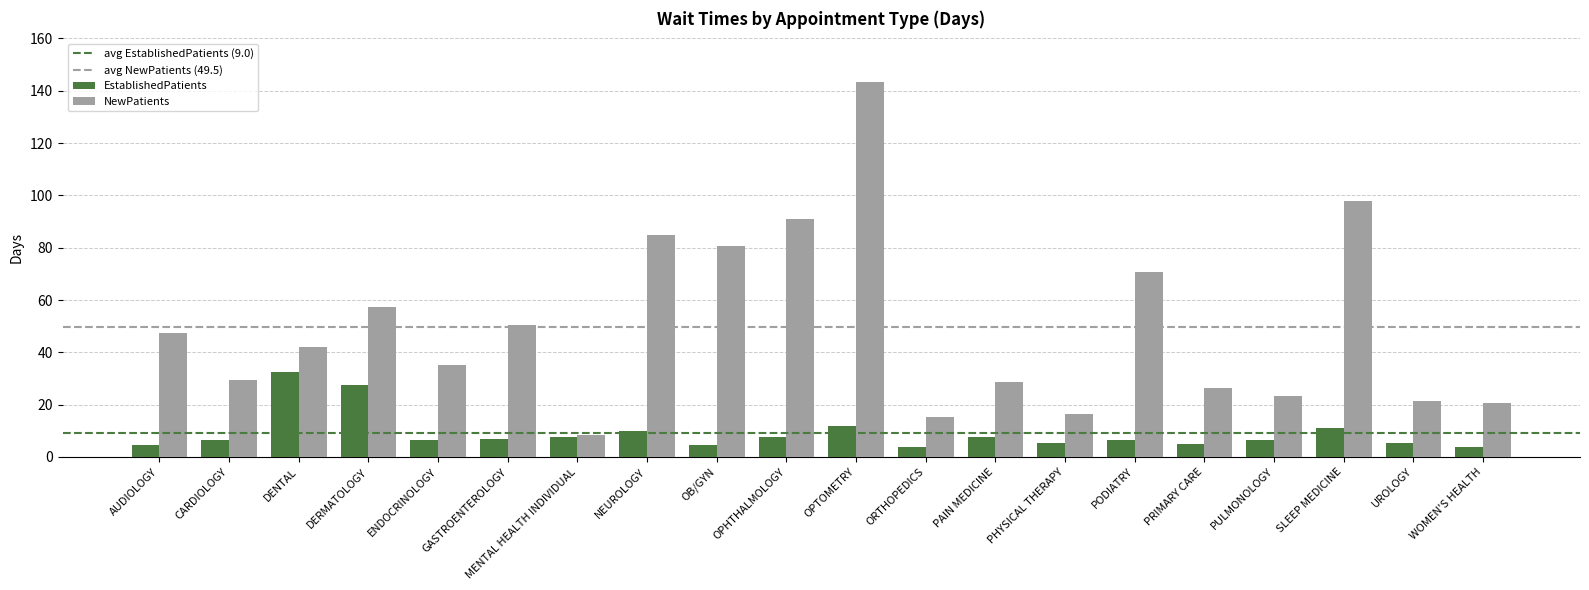

What is the difference between the second highest and second lowest values in the NewPatients series?

82.6